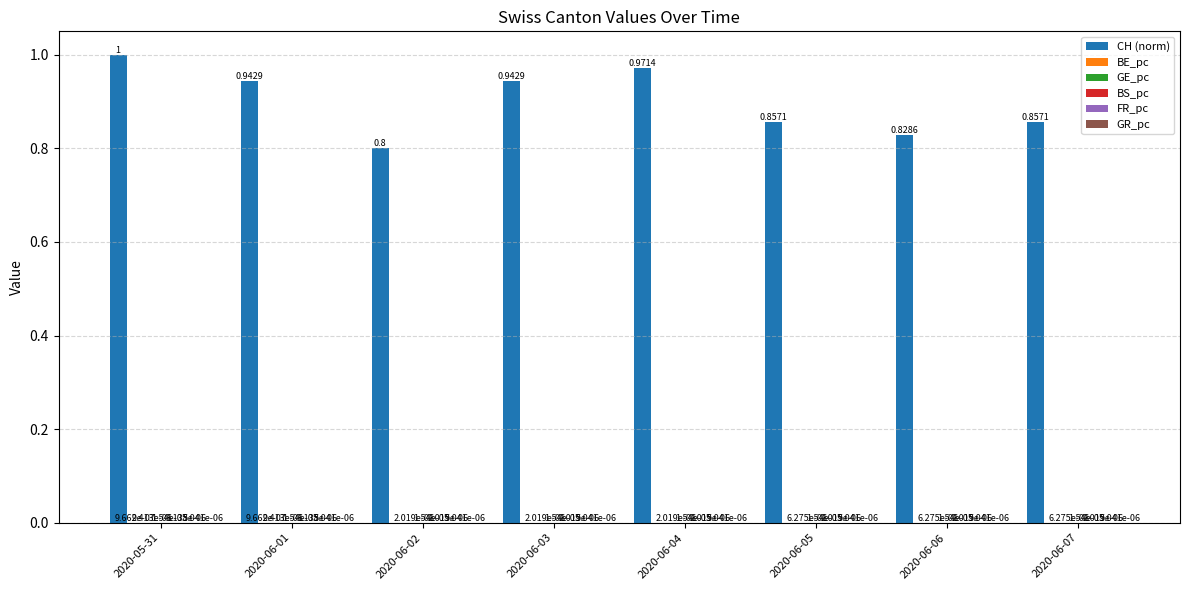

Which series has the largest total across all categories?

CH (norm)